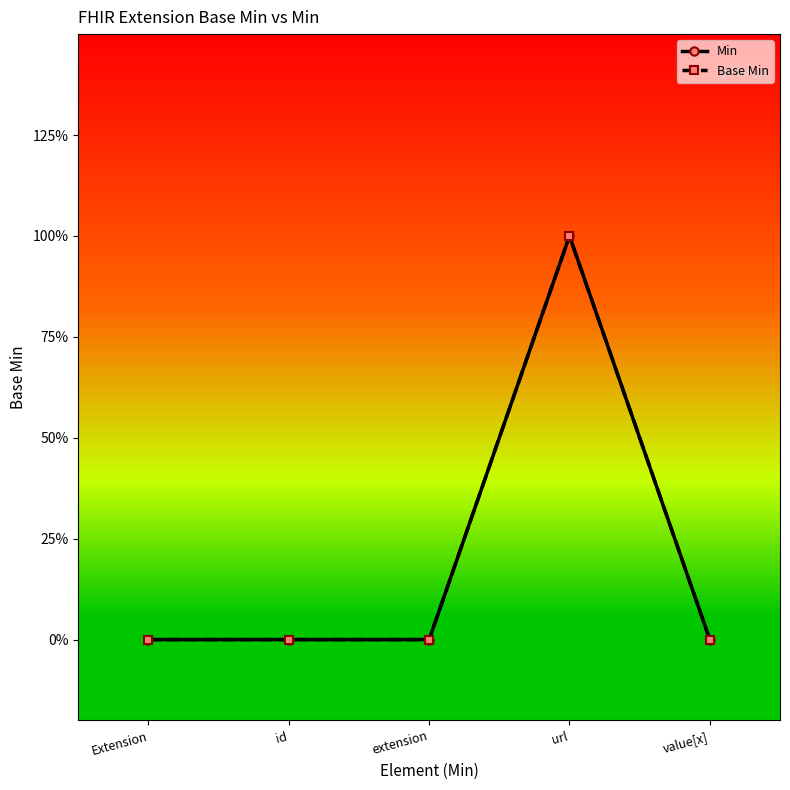

What is the maximum value for Min?

1